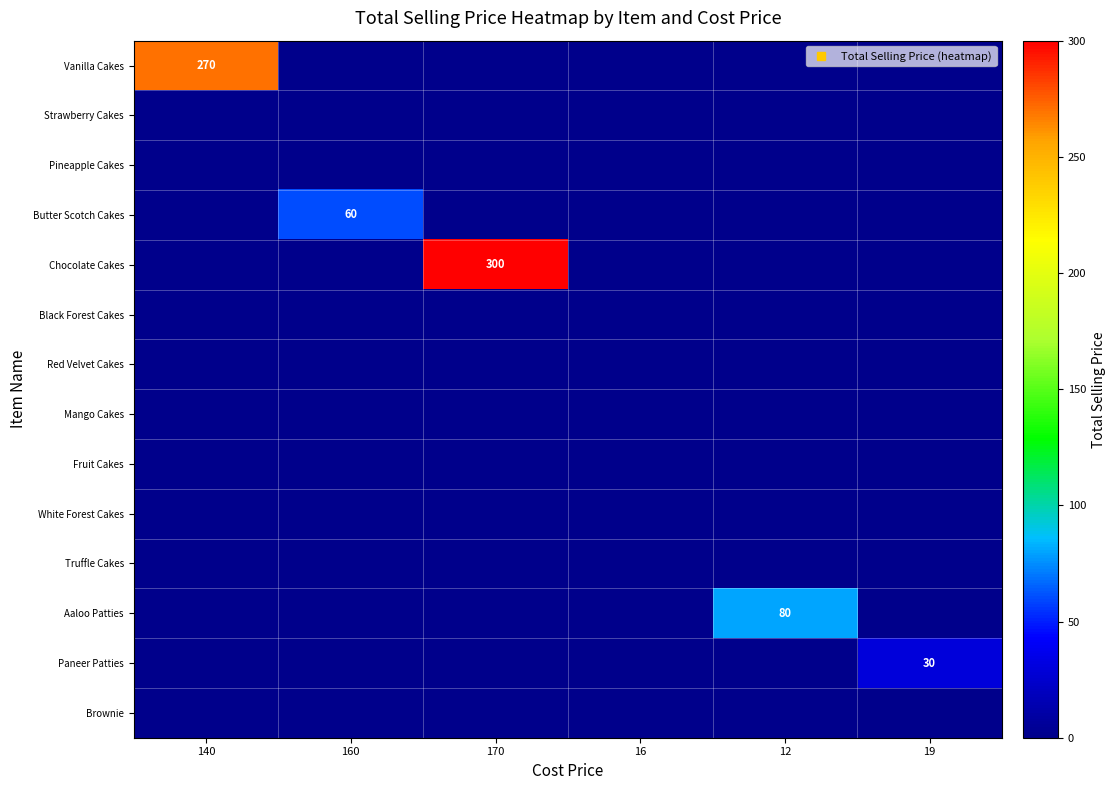

Which category has the highest value across all series?

170